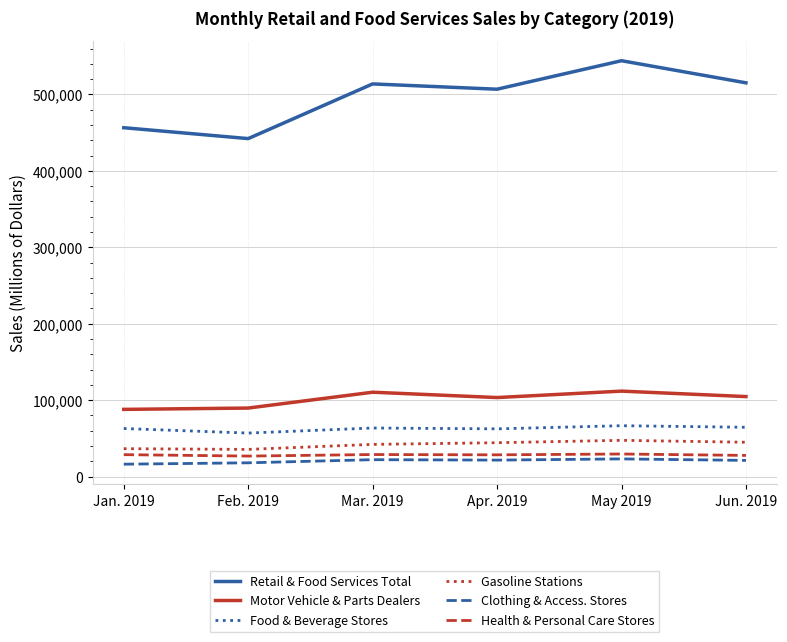

Is the value of Gasoline Stations at Jun. 2019 greater than the value of Food & Beverage Stores at Apr. 2019?

No